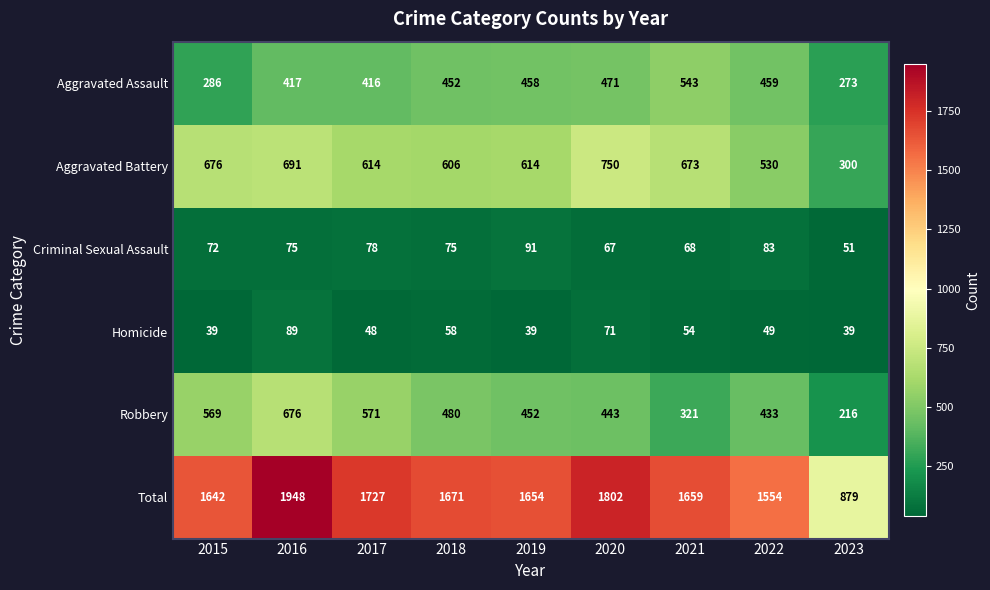

List the series in order of their peak value, highest first.

Total, Aggravated Battery, Robbery, Aggravated Assault, Criminal Sexual Assault, Homicide